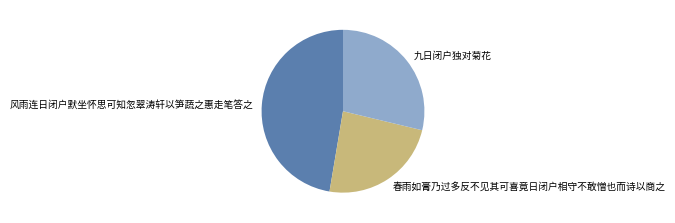

Which slice is the largest?

风雨连日闭户默坐怀思可知忽翠涛轩以笋蔬之惠走笔答之